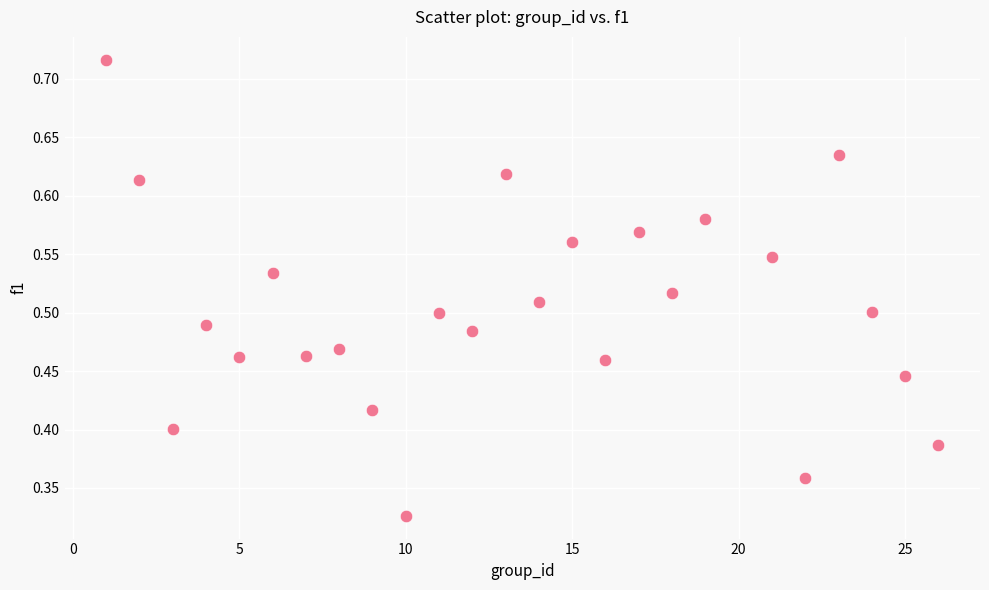

What is the range of X values (max minus min)?

25.0